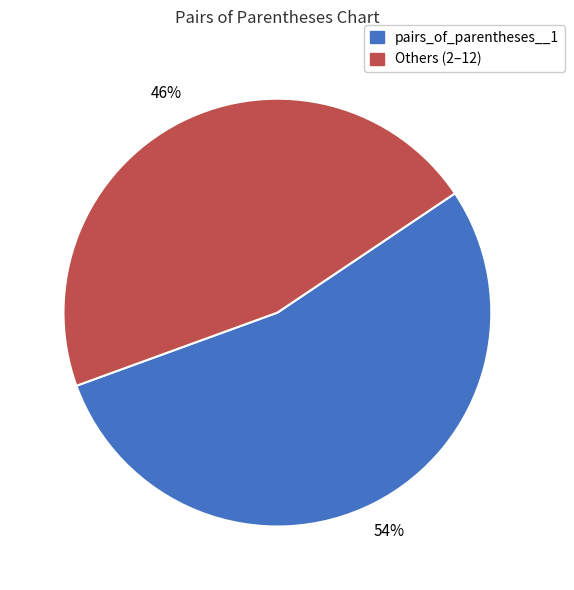

Is there any slice that represents more than half of the pie?

Yes